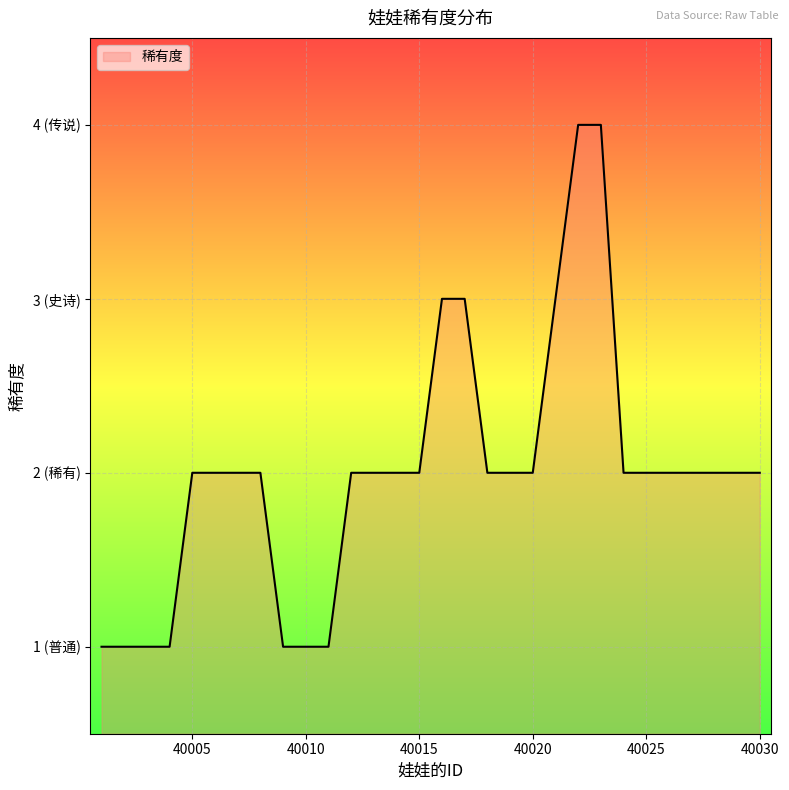

Does the chart display data point markers on the line(s)?

No